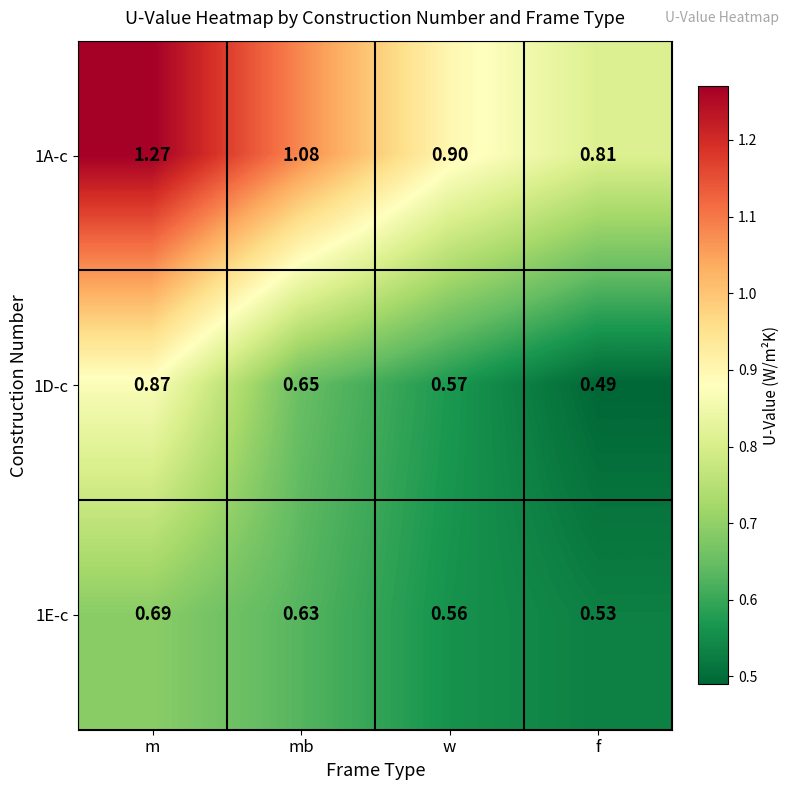

Rank the series by their maximum value, from lowest to highest.

1E-c, 1D-c, 1A-c